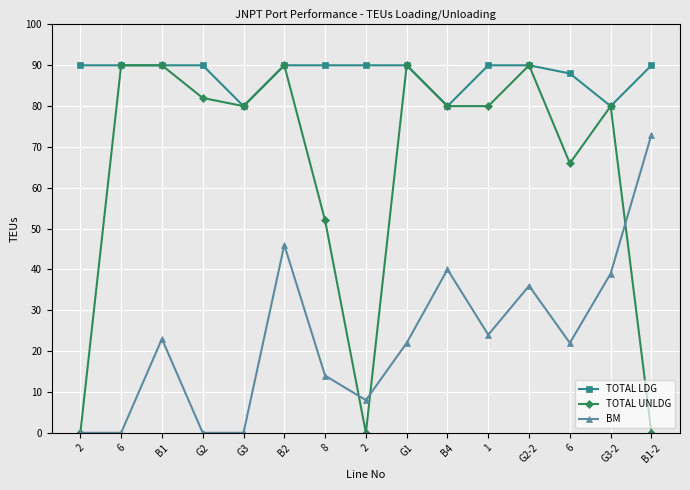

Which category has the lowest value across all series?

2